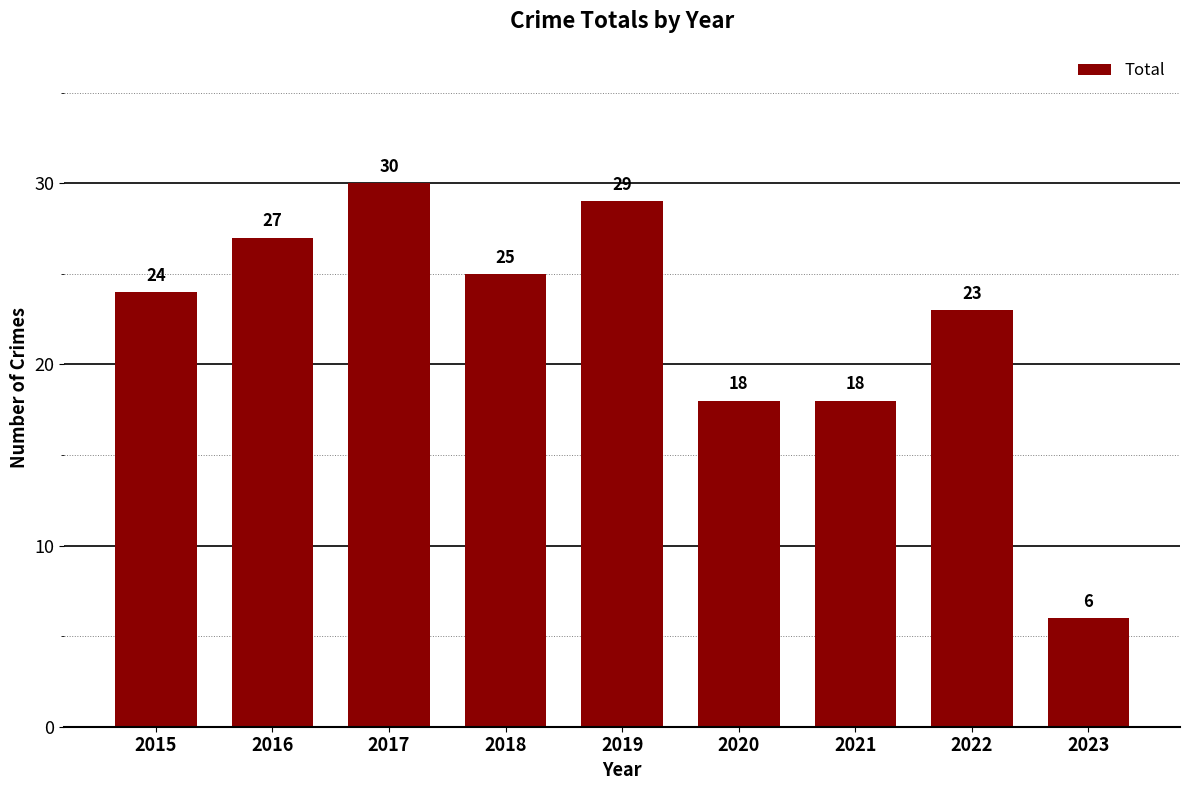

Between 2020 and 2023, which is larger?

2020